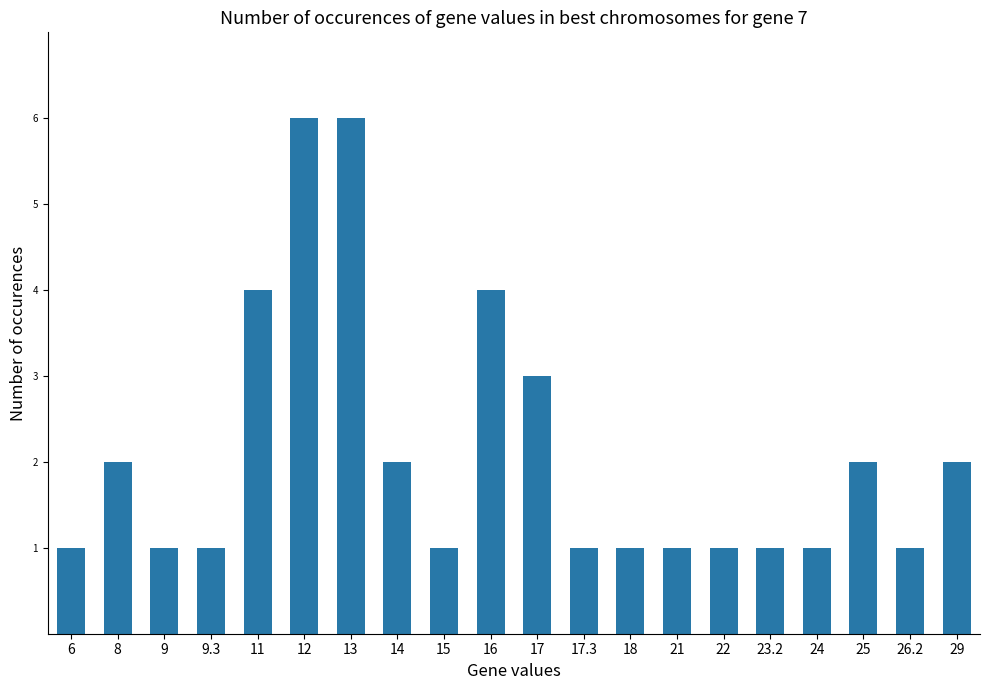

The value at 9.3 is 2. True or false?

False